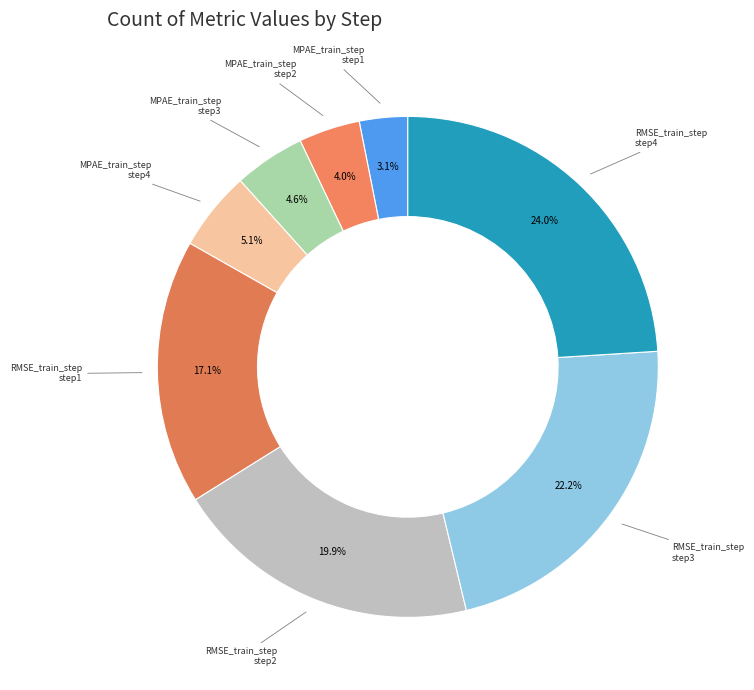

How many segments does this pie chart have?

8